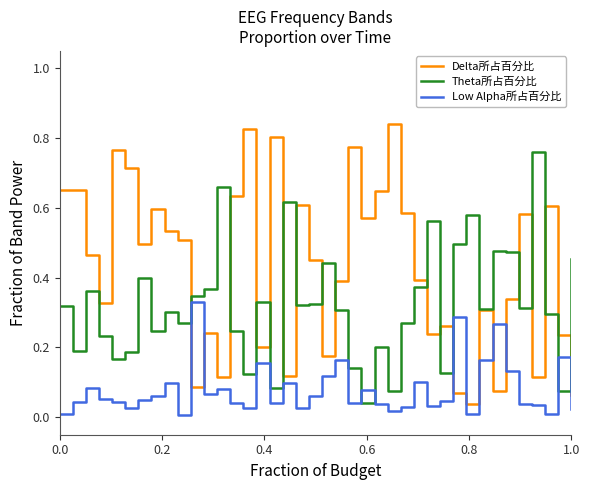

Is this an area chart (filled region under the line)?

No